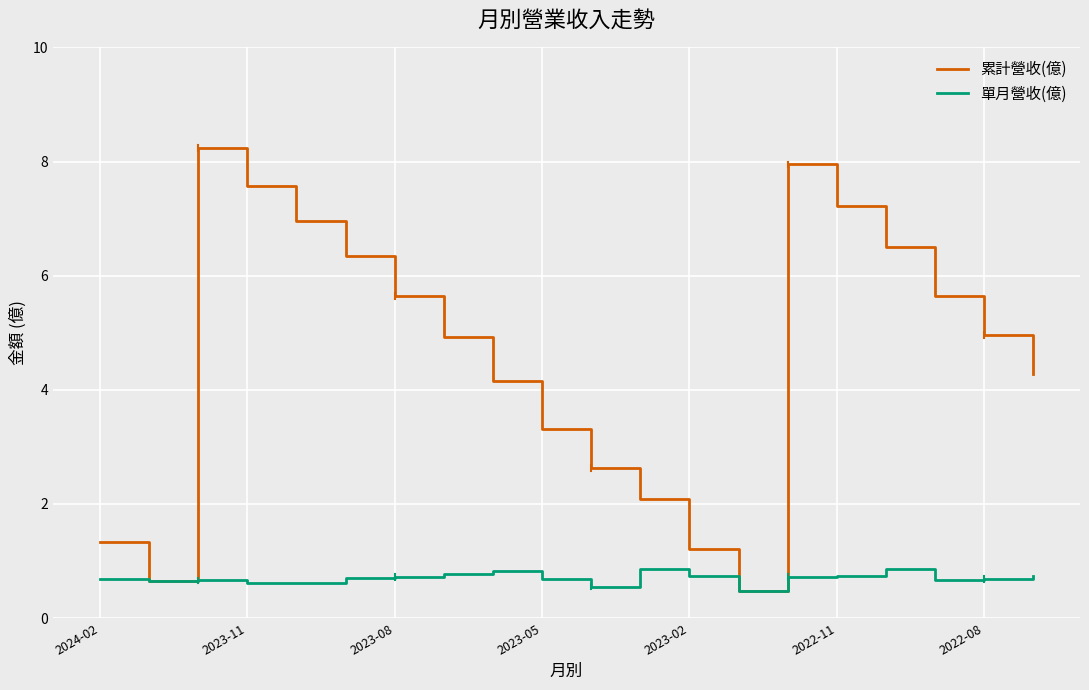

What is the sum of all 累計營收(億) values?

92.1